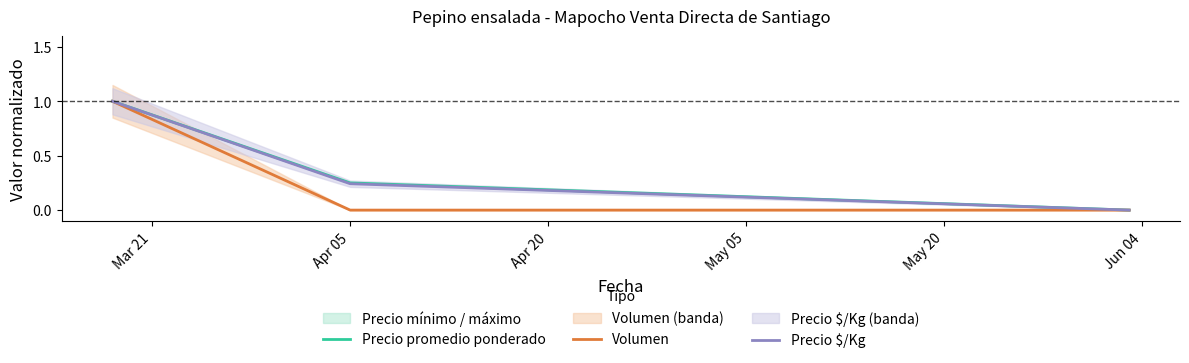

What is the maximum value for Precio $/Kg?

1.0